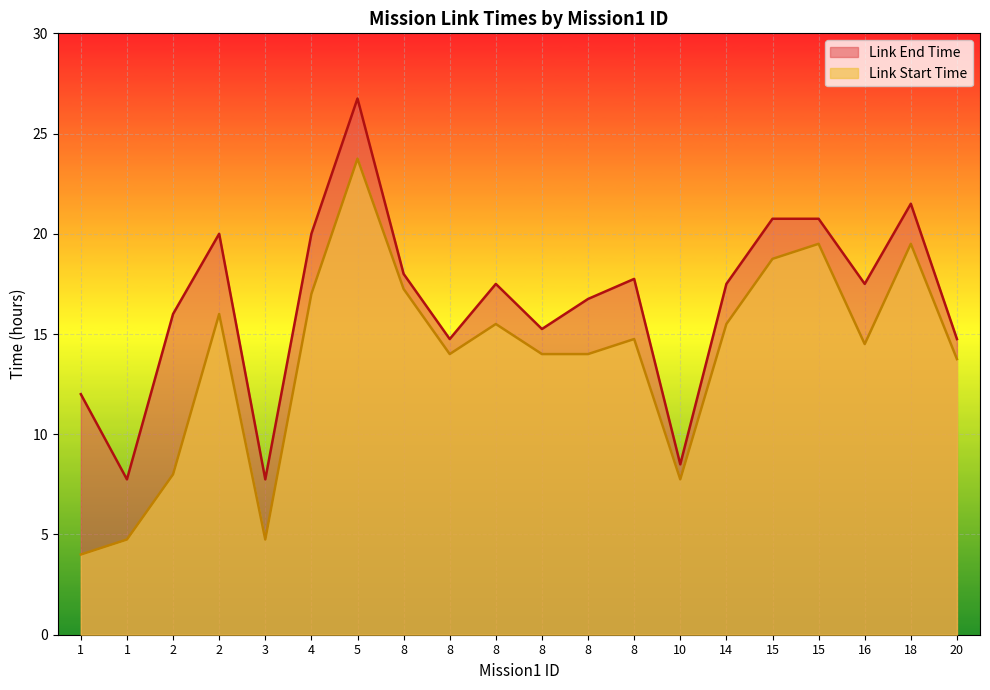

List the labels in order of Link Start Time value, smallest first.

1, 1, 3, 10, 2, 20, 8, 8, 8, 16, 8, 8, 14, 2, 4, 8, 15, 15, 18, 5